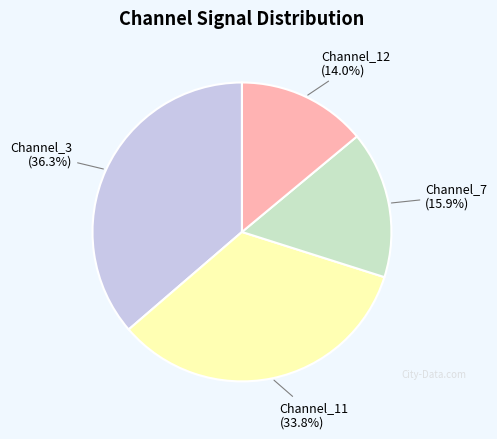

Does any single category account for the majority?

No